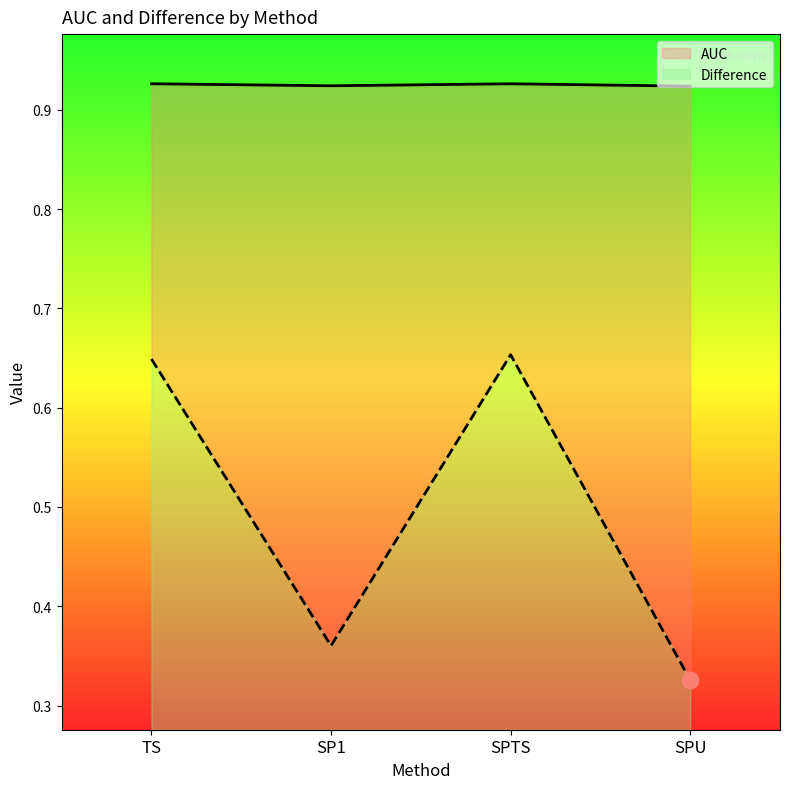

How many Difference values are between 0 and 1?

4